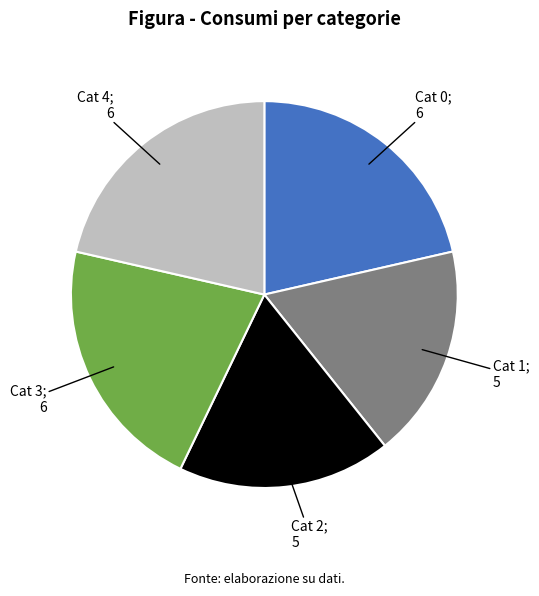

Is there any slice that represents more than half of the pie?

No